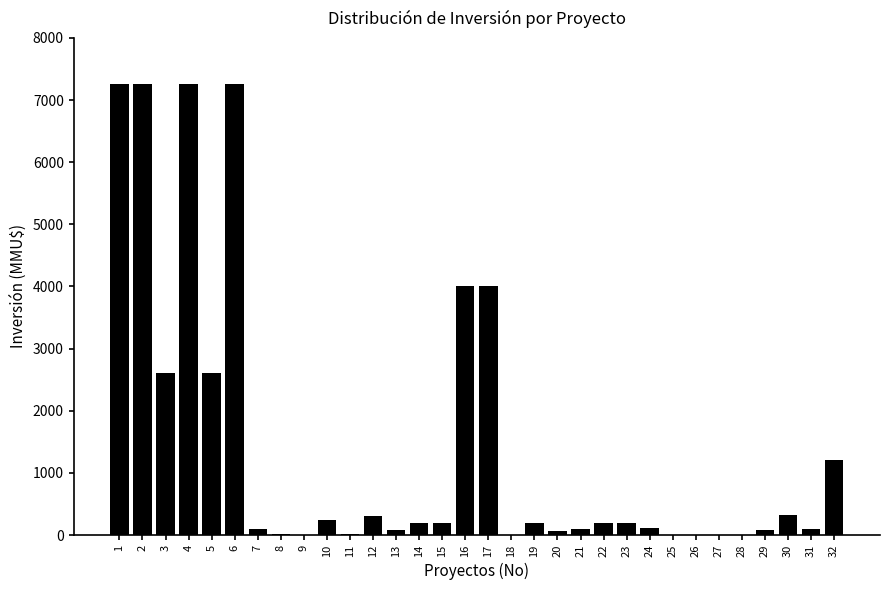

What is the sum of all values?

45965